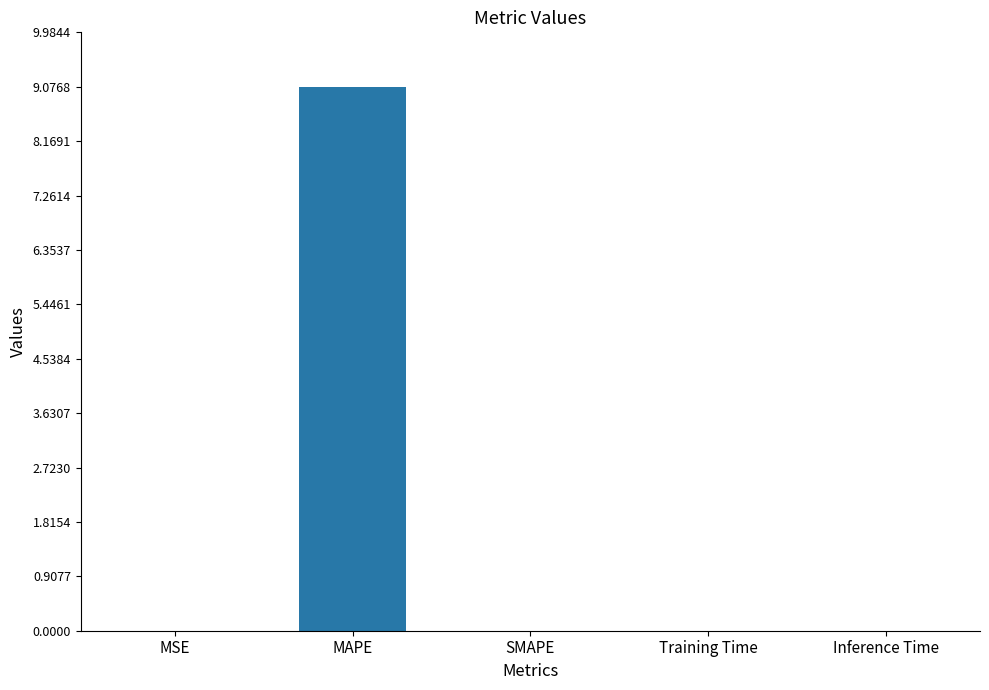

Which has a higher value, Inference Time or MAPE?

MAPE